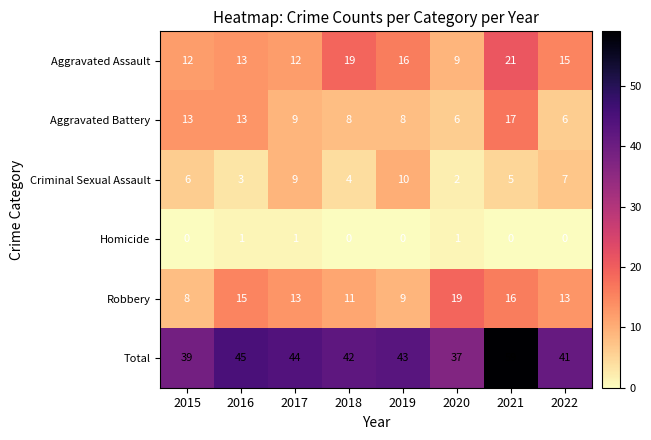

What is the greatest value displayed?

59